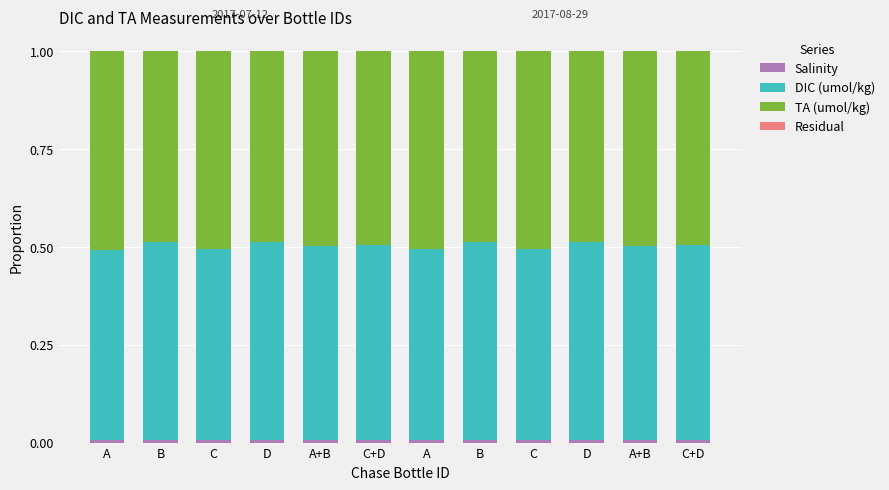

Are the bars horizontal?

No